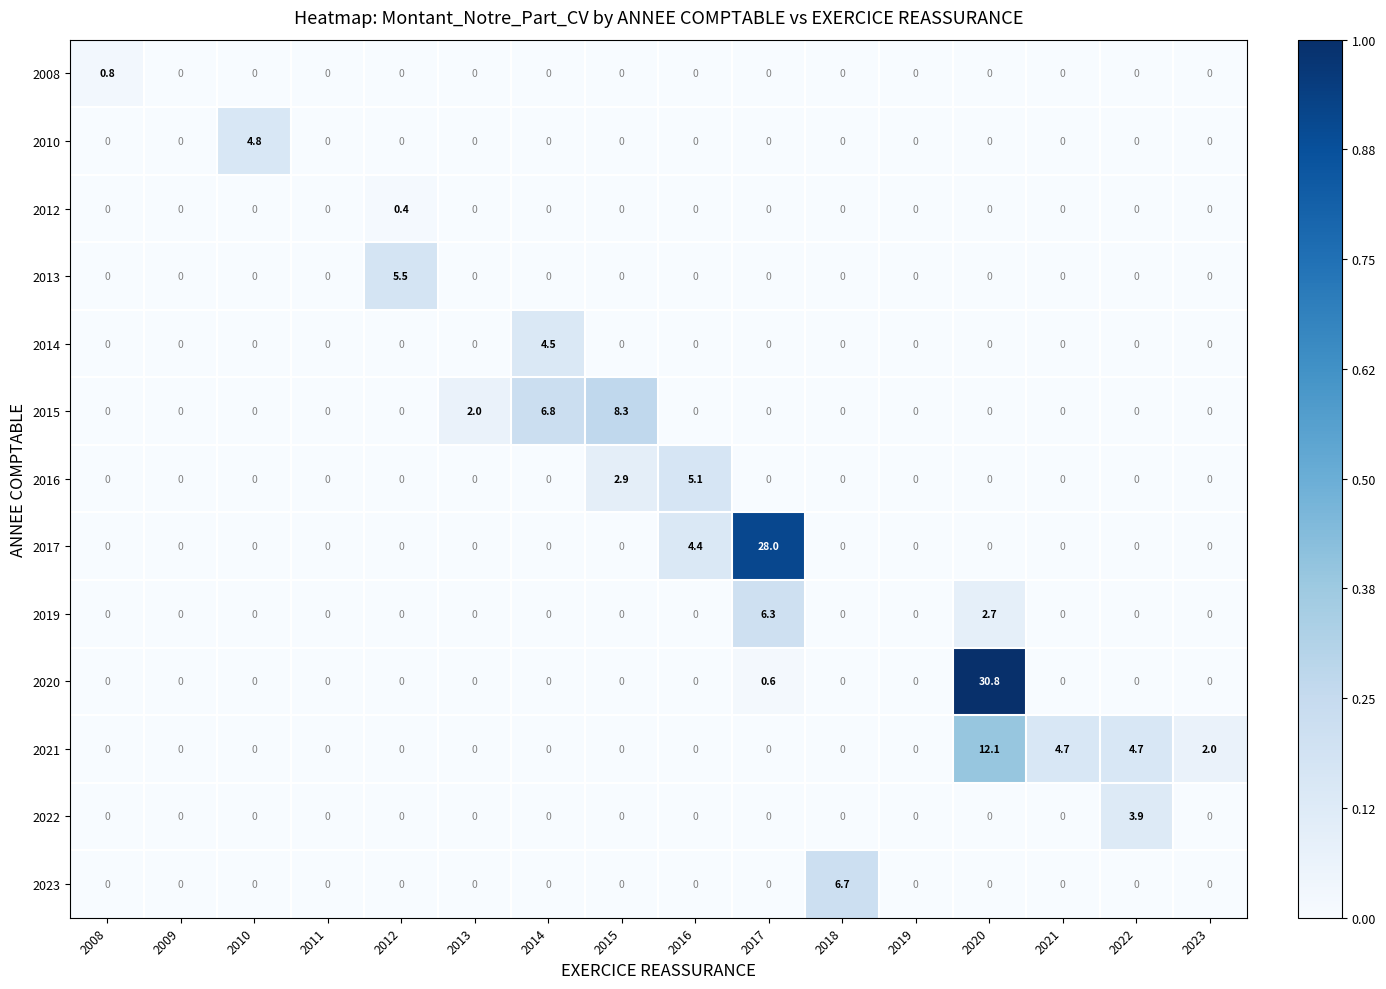

At which category is the sum across all series the highest?

2020